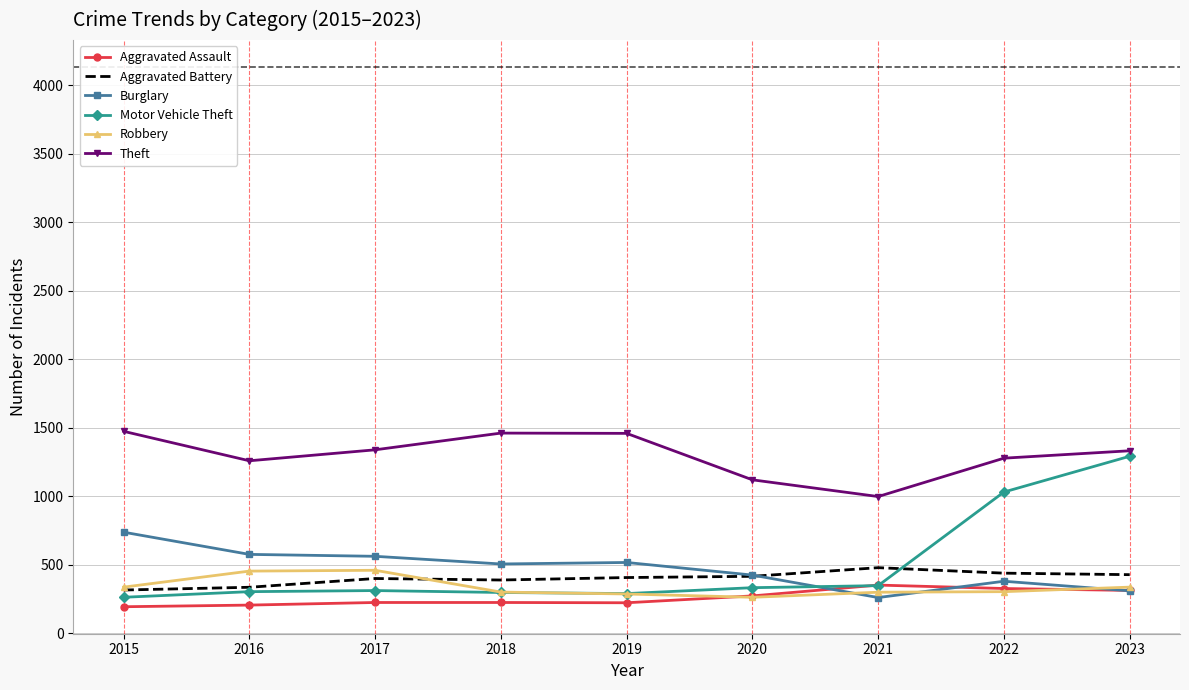

The value of Aggravated Assault at 2016 is 206. True or false?

True